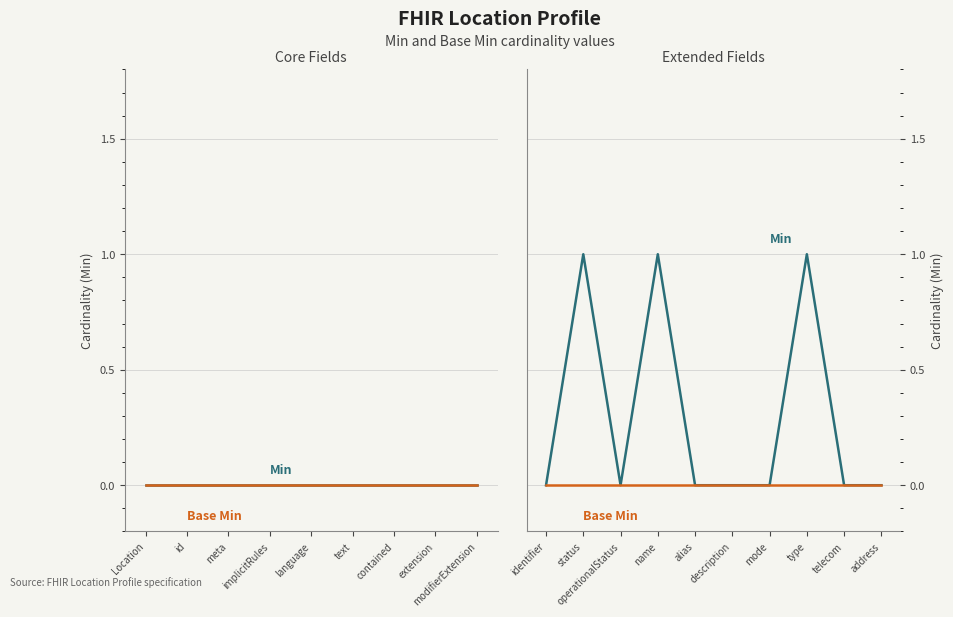

Count the number of categories in the chart.

10